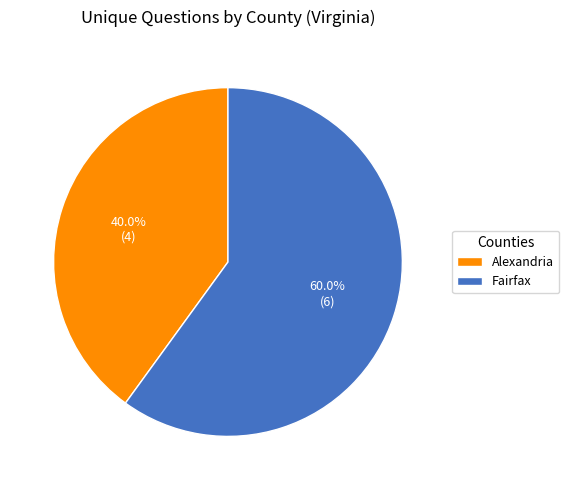

Count the number of slices in the pie.

2